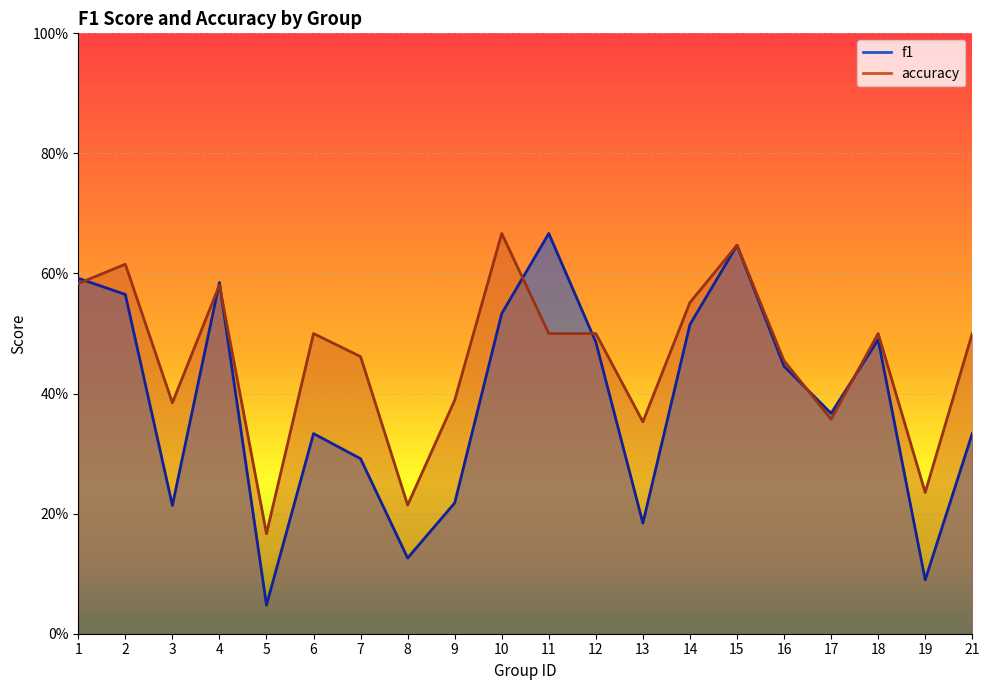

What is the value of the accuracy point at the 15th from the left?

0.6